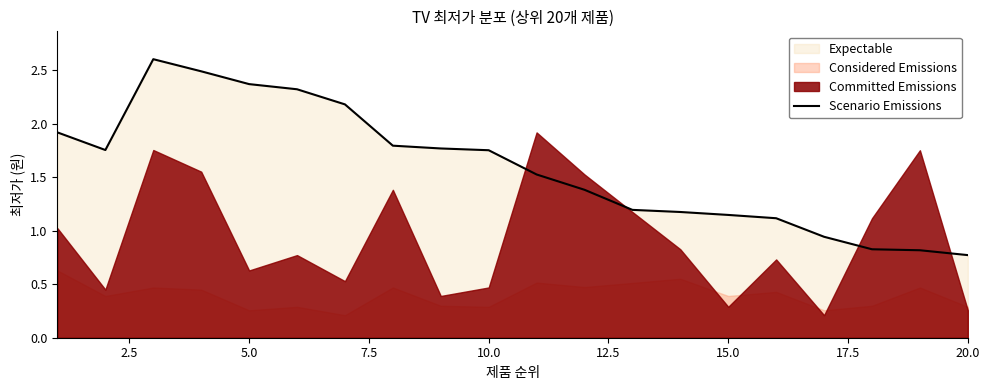

True or false: Scenario Emissions has a value of 0.6 at 10.0.

False